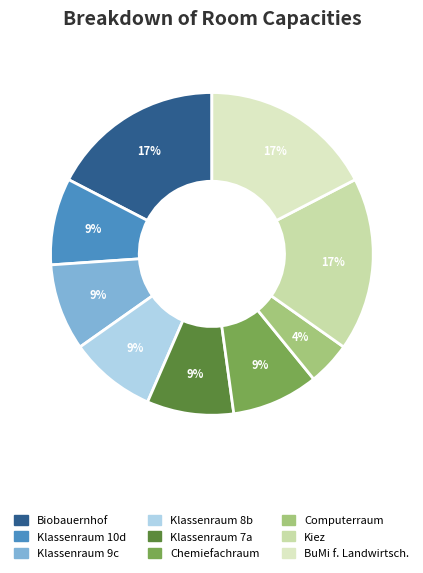

To the nearest percent, what is the average slice percentage?

11%